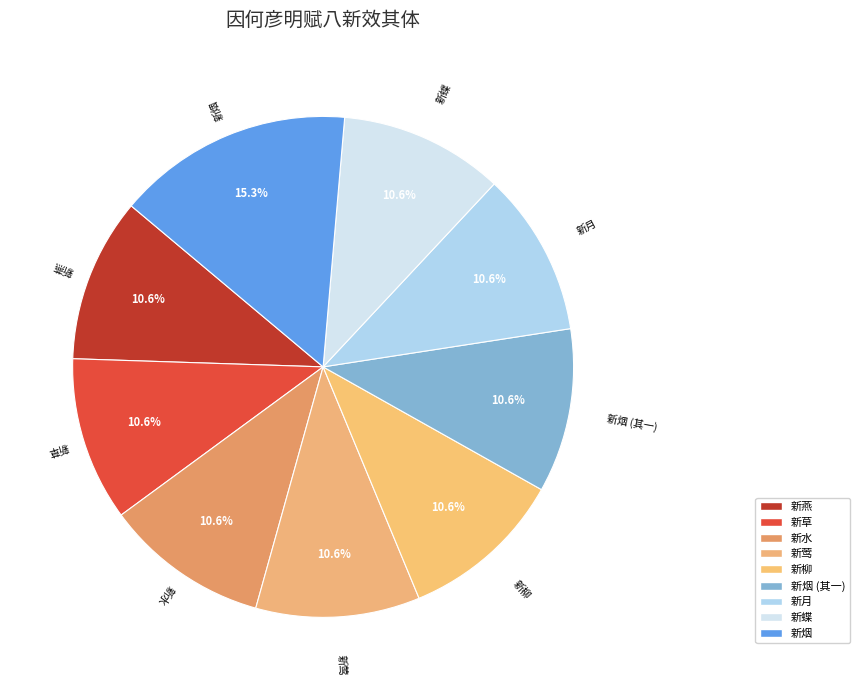

The 新燕 slice represents 1% of the pie. True or false?

False